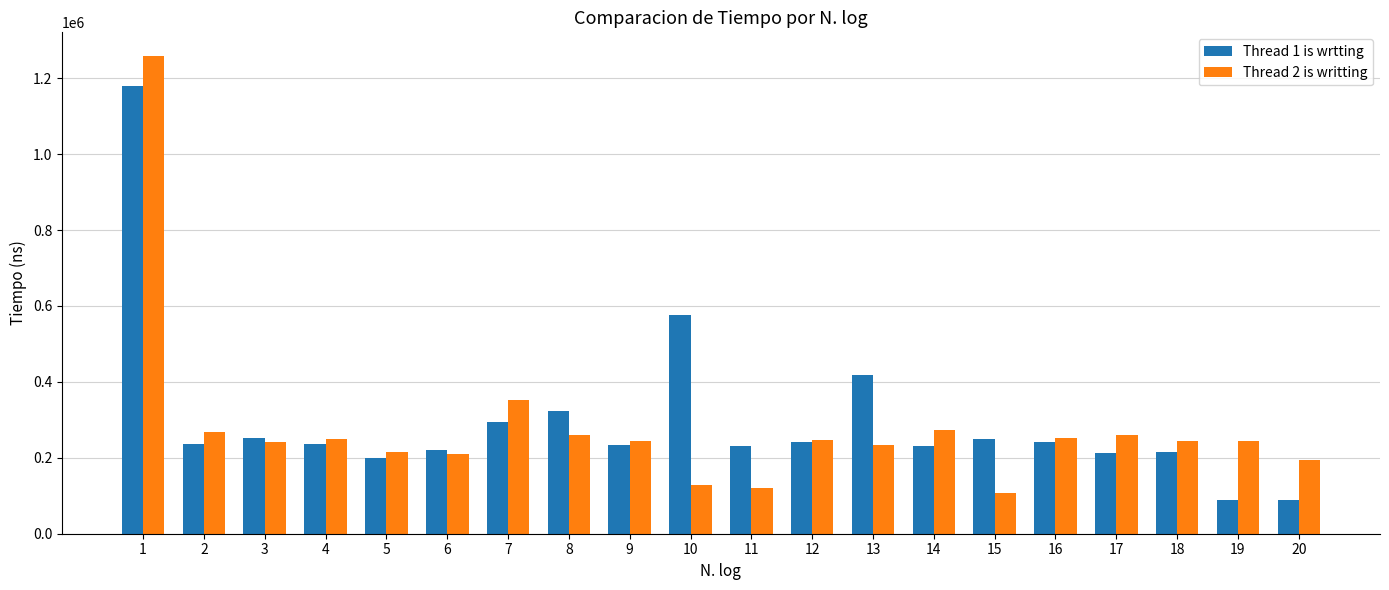

What is the total value across all series at 5?

413600